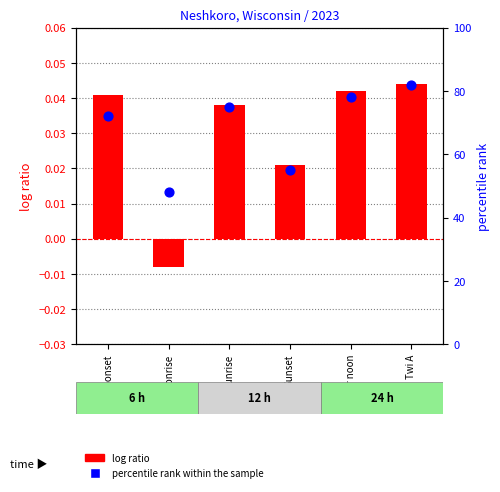

What are all the series names shown in the legend?

log ratio, percentile rank within the sample